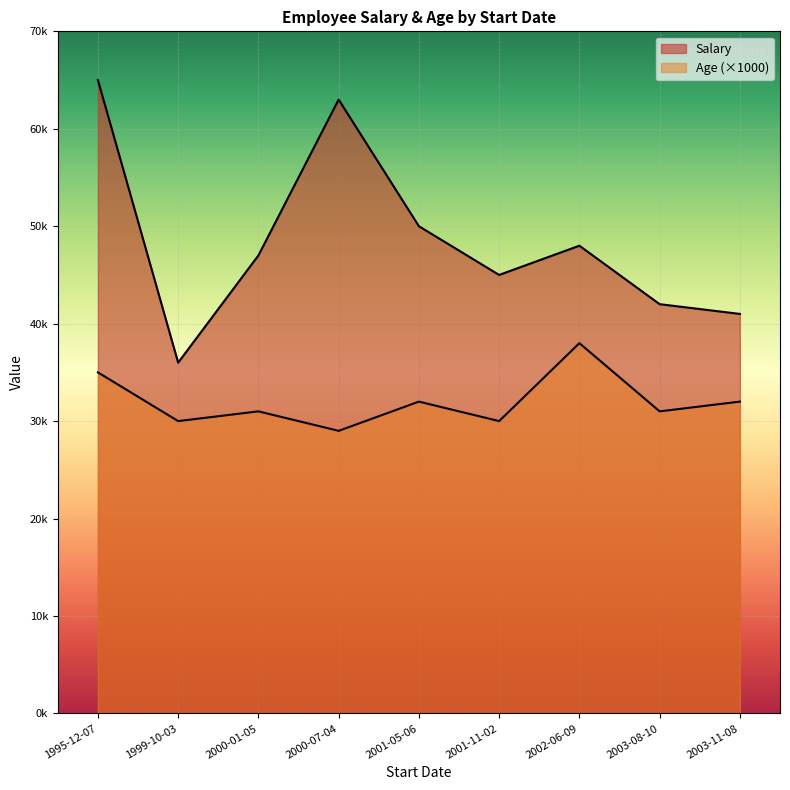

Which series has the widest spread of values?

Salary